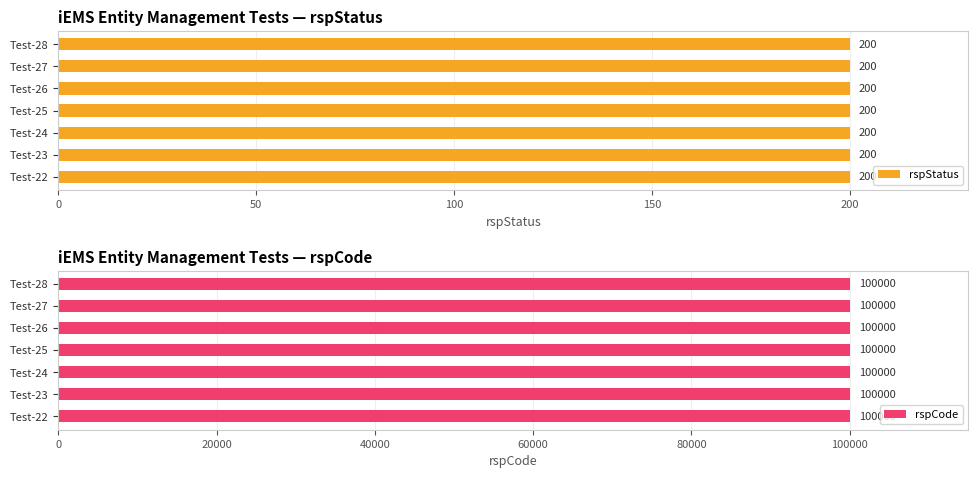

At how many categories does at least one series exceed 82181?

7